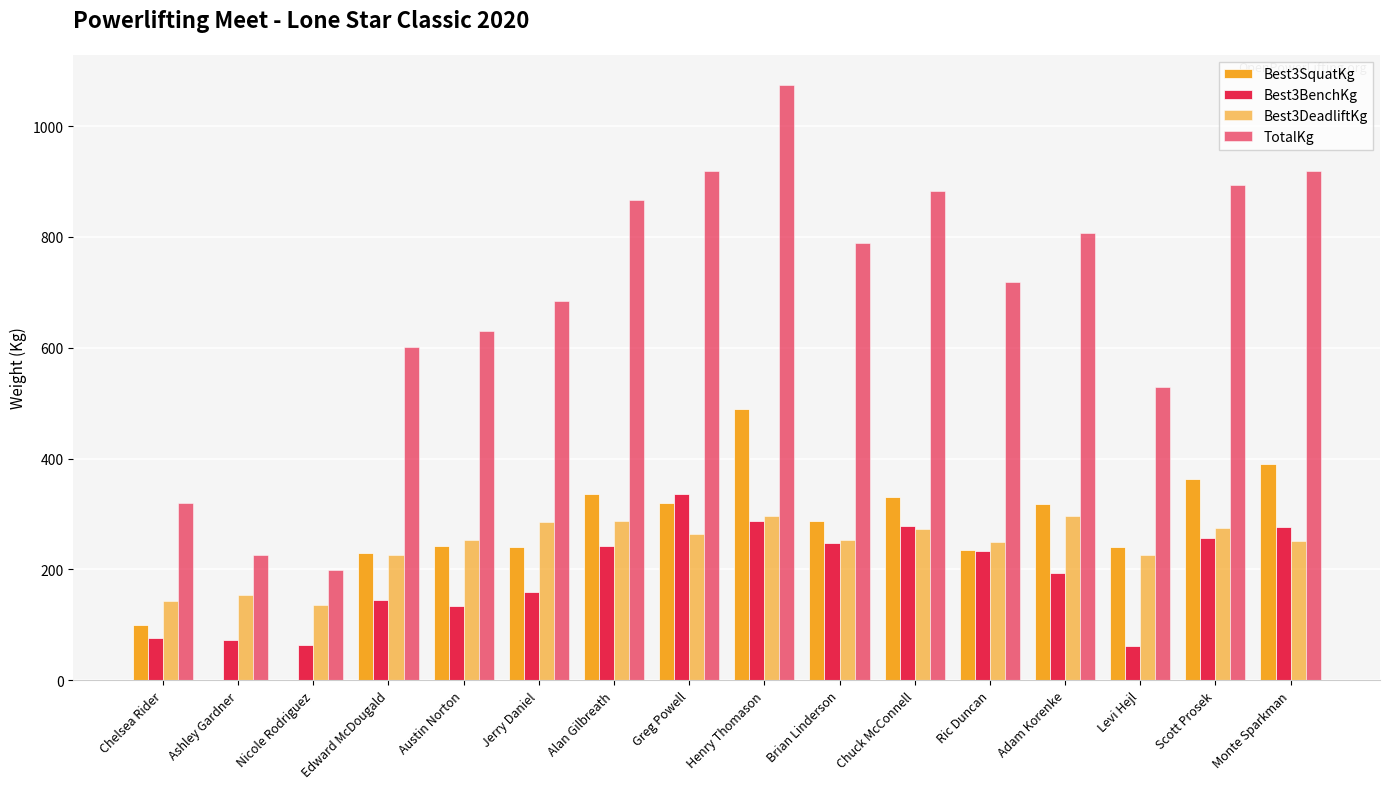

Which category has the highest value across all series?

Henry Thomason